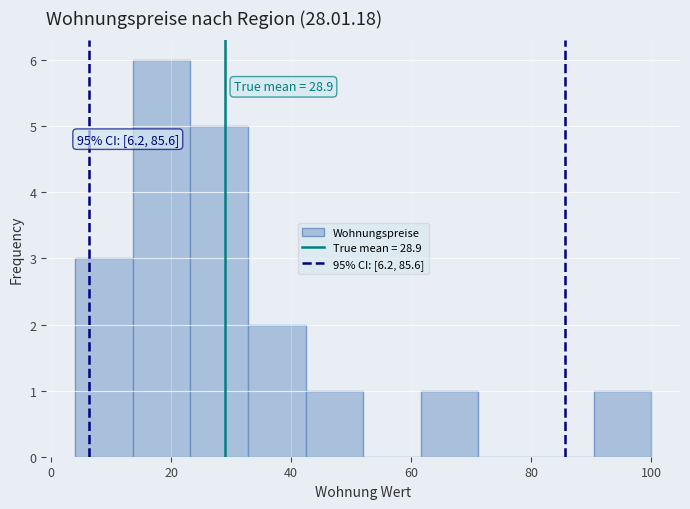

Over which range of the x-axis is the bar tallest?

13.6 to 23.2